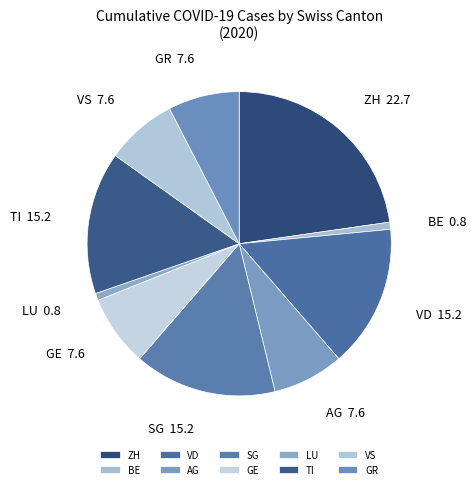

Is there any slice that represents more than half of the pie?

No